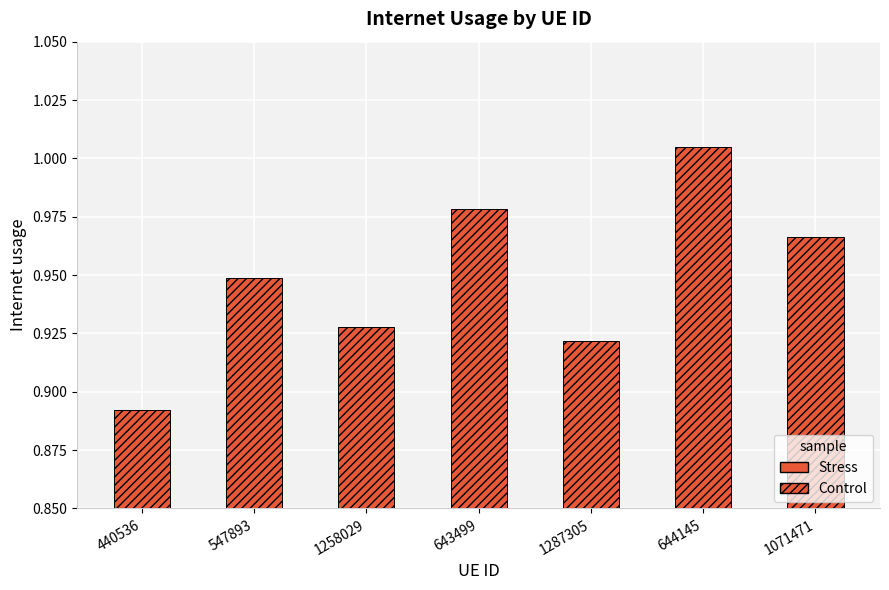

What is the label of the 3rd bar from the left?

1258029